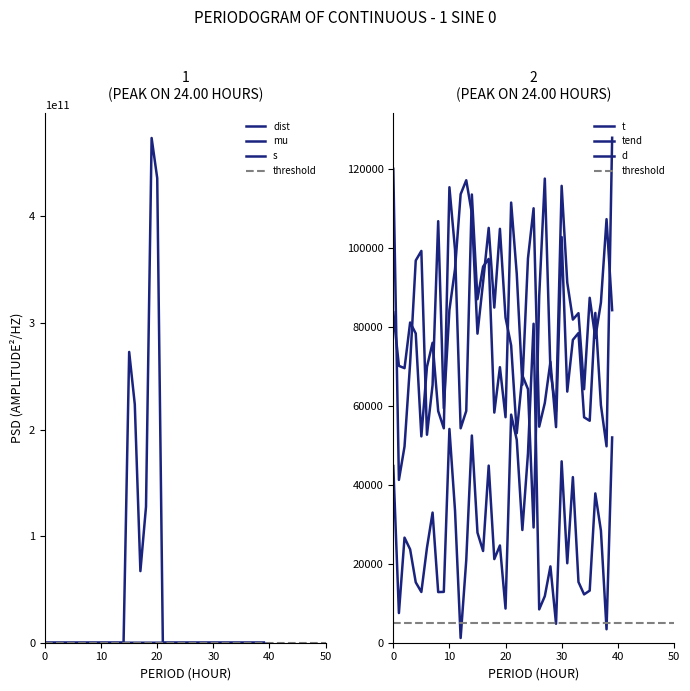

What is the sum of all s values?

2385138.6